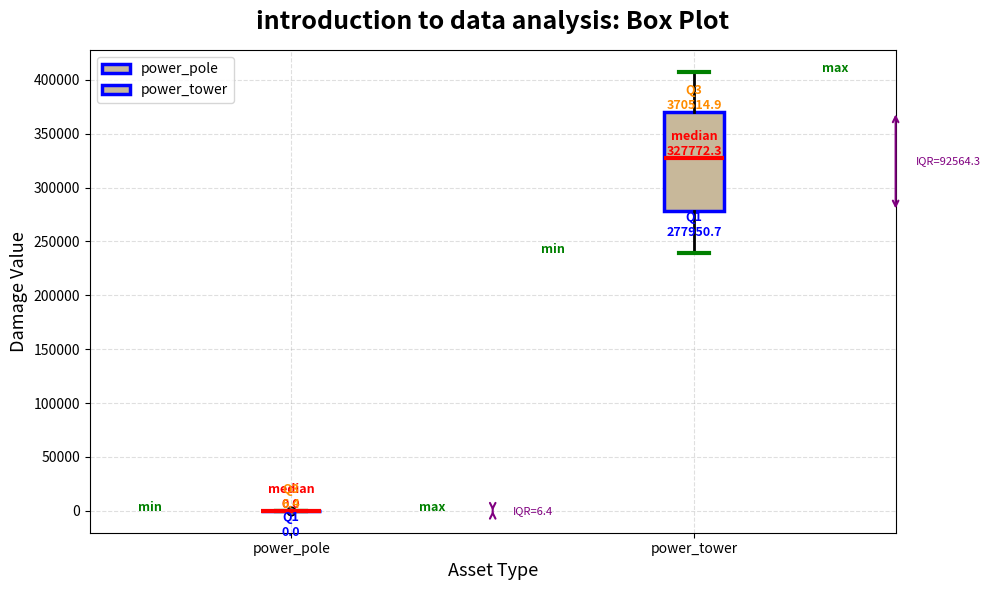

Comparing the boxes themselves (not the whiskers), which one is the tallest?

power_tower